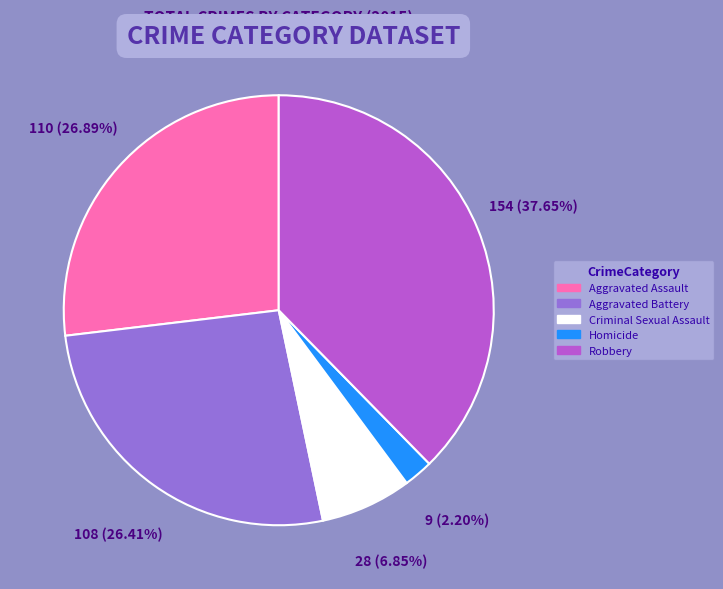

True or false: Robbery accounts for 32% of the total.

False